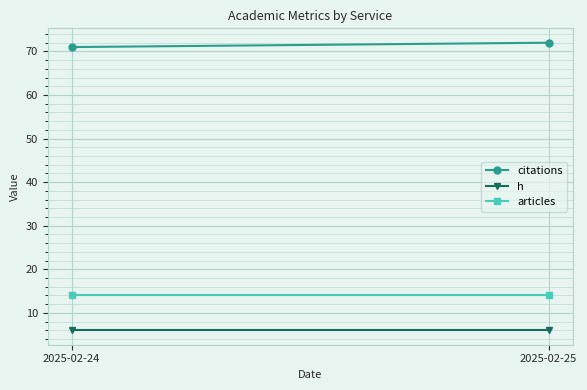

What is the total value across all series at 2025-02-24?

91